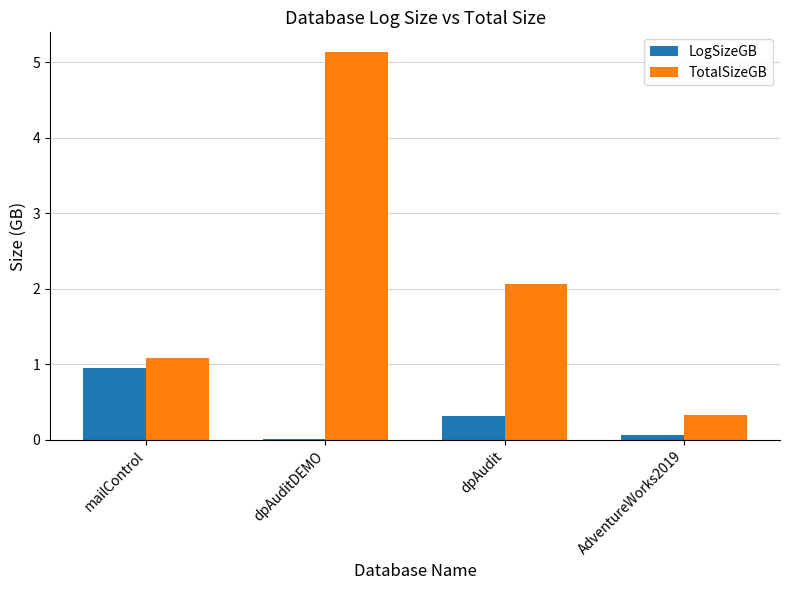

At which label does LogSizeGB reach its peak?

mailControl